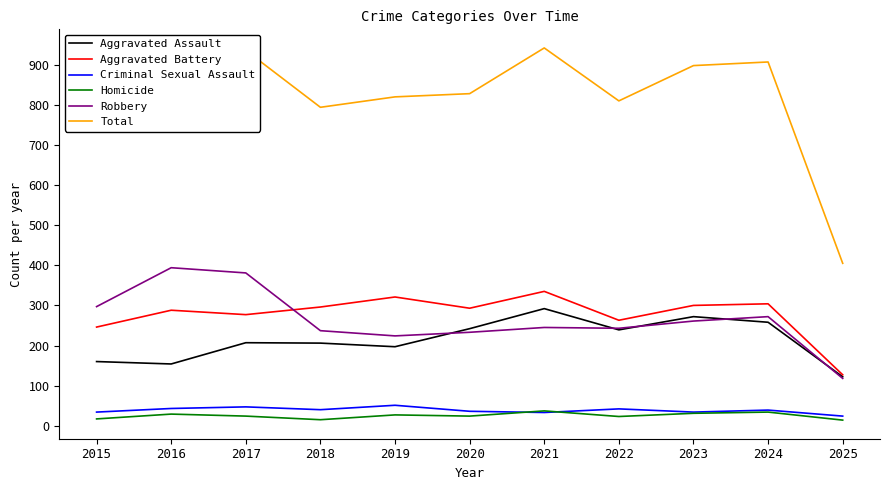

At which category does Robbery reach its first local peak?

2016